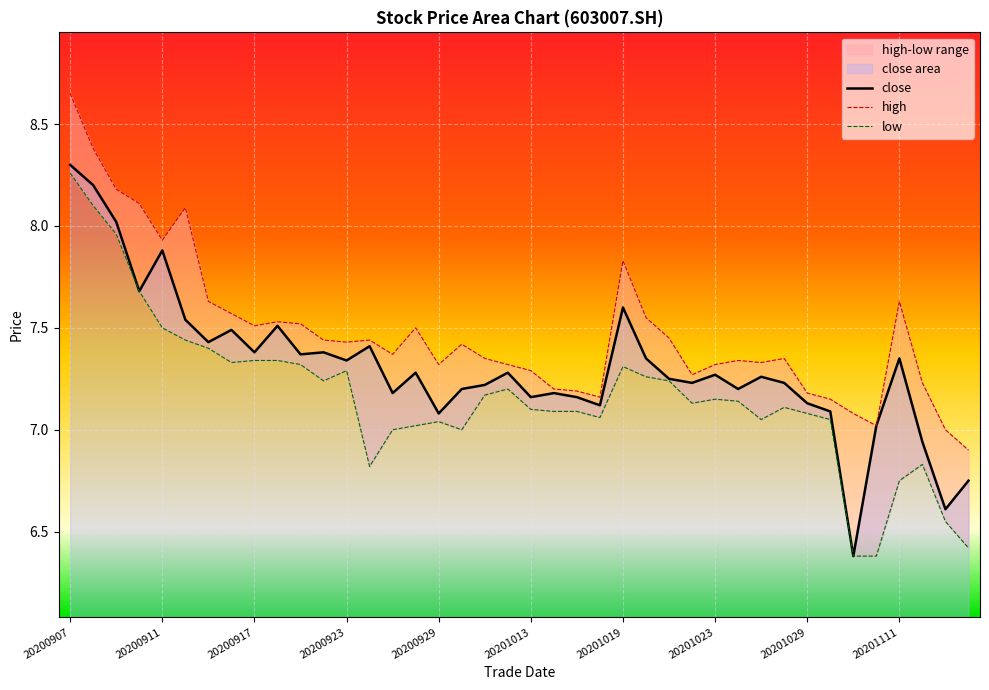

Reading right to left, transcribe all the data shown in this chart.

close: 20201116=6.8	20201113=6.6	20201112=6.9	20201111=7.3	20201110=7.0	20201102=6.4	20201030=7.1	20201029=7.1	20201028=7.2	20201027=7.3	20201026=7.2	20201023=7.3	20201022=7.2	20201021=7.2	20201020=7.3	20201019=7.6	20201016=7.1	20201015=7.2	20201014=7.2	20201013=7.2	20201012=7.3	20201009=7.2	20200930=7.2	20200929=7.1	20200928=7.3	20200925=7.2	20200924=7.4	20200923=7.3	20200922=7.4	20200921=7.4	20200918=7.5	20200917=7.4	20200916=7.5	20200915=7.4	20200914=7.5	20200911=7.9	20200910=7.7	20200909=8.0	20200908=8.2	20200907=8.3
high: 20201116=6.9	20201113=7.0	20201112=7.2	20201111=7.6	20201110=7.0	20201102=7.1	20201030=7.2	20201029=7.2	20201028=7.3	20201027=7.3	20201026=7.3	20201023=7.3	20201022=7.3	20201021=7.5	20201020=7.5	20201019=7.8	20201016=7.2	20201015=7.2	20201014=7.2	20201013=7.3	20201012=7.3	20201009=7.3	20200930=7.4	20200929=7.3	20200928=7.5	20200925=7.4	20200924=7.4	20200923=7.4	20200922=7.4	20200921=7.5	20200918=7.5	20200917=7.5	20200916=7.6	20200915=7.6	20200914=8.1	20200911=7.9	20200910=8.1	20200909=8.2	20200908=8.4	20200907=8.7
low: 20201116=6.4	20201113=6.5	20201112=6.8	20201111=6.8	20201110=6.4	20201102=6.4	20201030=7.0	20201029=7.1	20201028=7.1	20201027=7.0	20201026=7.1	20201023=7.2	20201022=7.1	20201021=7.2	20201020=7.3	20201019=7.3	20201016=7.1	20201015=7.1	20201014=7.1	20201013=7.1	20201012=7.2	20201009=7.2	20200930=7.0	20200929=7.0	20200928=7.0	20200925=7.0	20200924=6.8	20200923=7.3	20200922=7.2	20200921=7.3	20200918=7.3	20200917=7.3	20200916=7.3	20200915=7.4	20200914=7.4	20200911=7.5	20200910=7.7	20200909=8.0	20200908=8.1	20200907=8.3